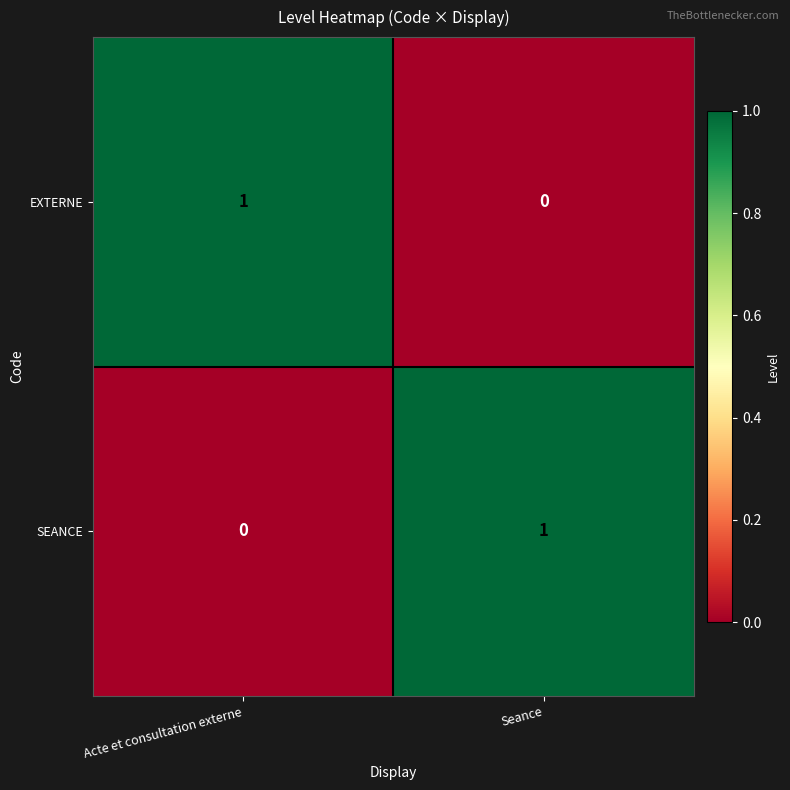

At which label does SEANCE reach its minimum?

Acte et consultation externe